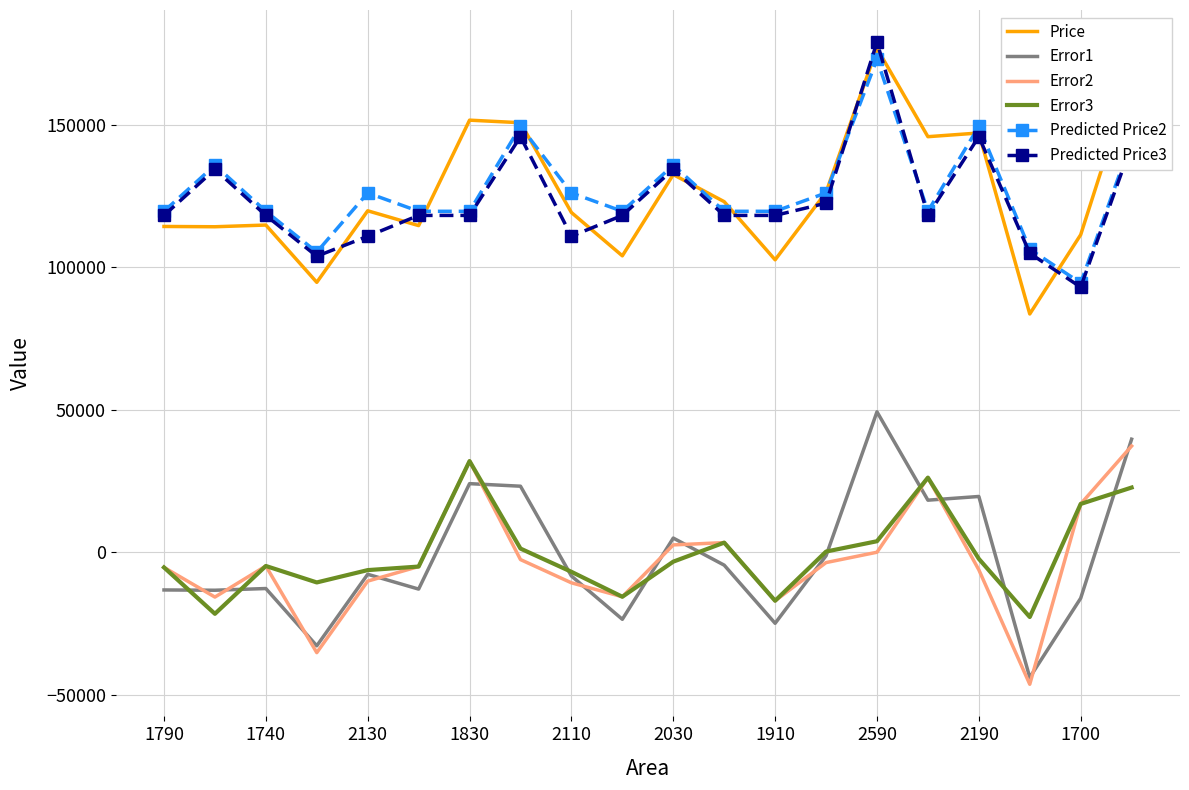

What is the smallest value displayed?

-46332.1